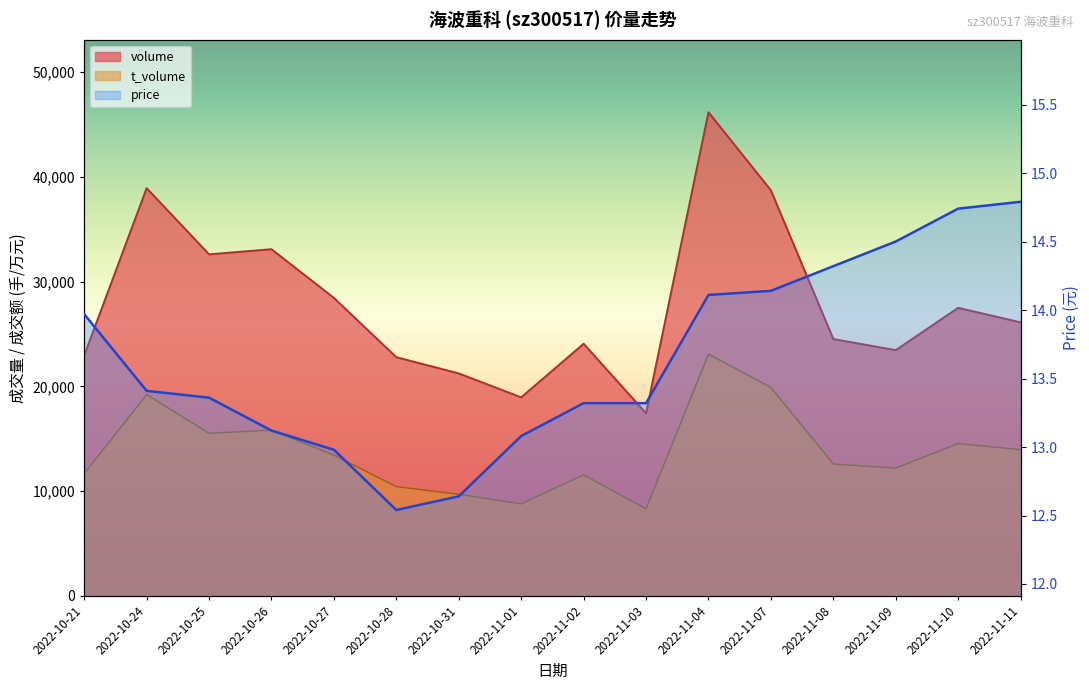

What is the difference between the t_volume values at 2022-10-25 and 2022-11-03?

7215.7